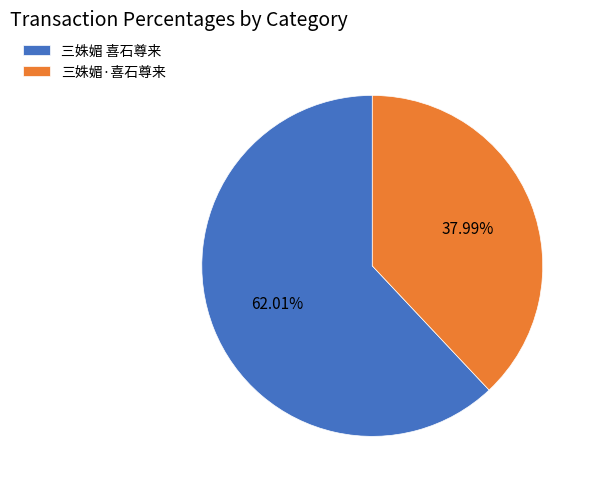

To the nearest percent, what is the difference between the 三姝媚 喜石尊来 and 三姝媚·喜石尊来 slice percentages?

24%